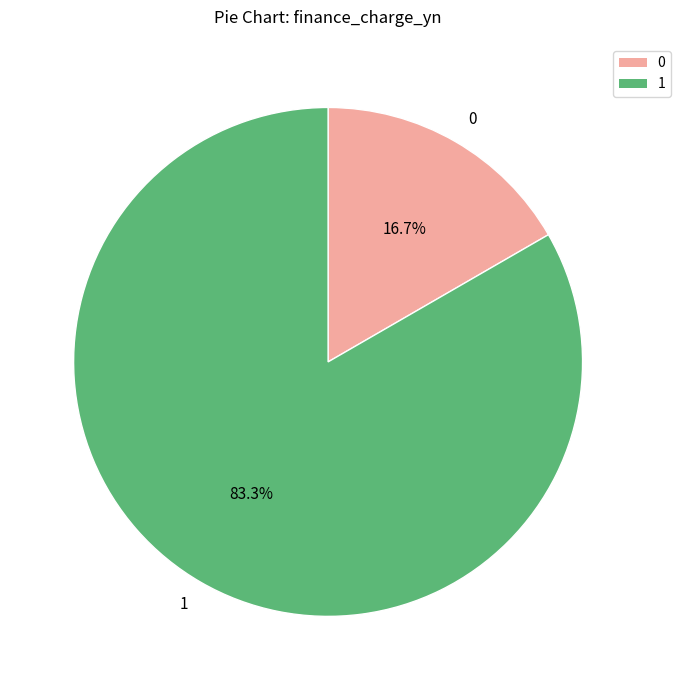

What is the ratio of the value at 1 to the value at 0?

5.0